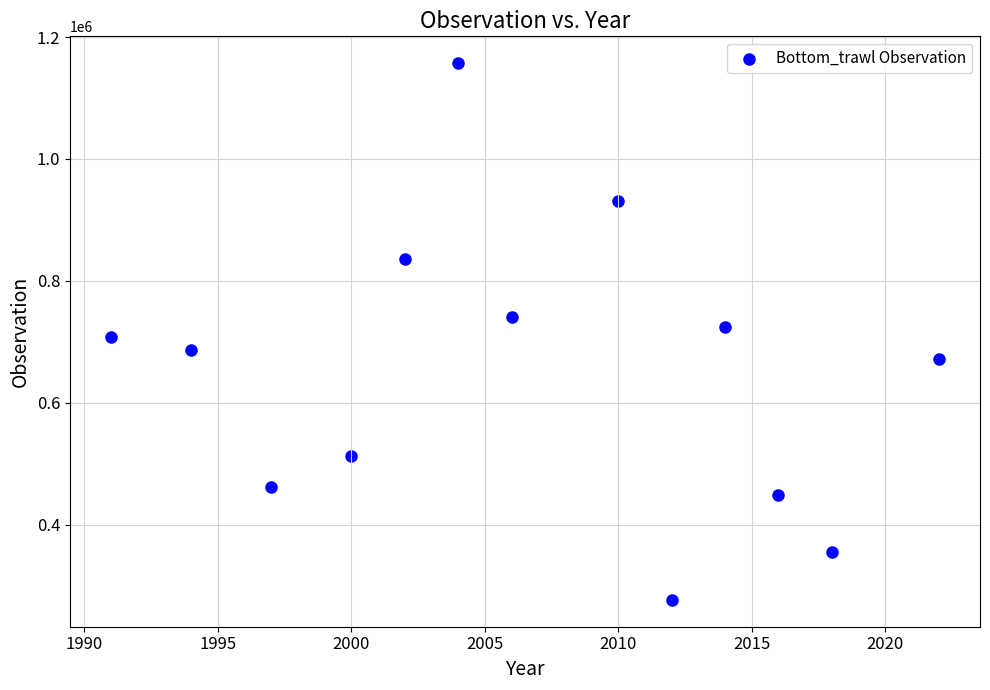

What is the range of Y values (max minus min)?

880207.4